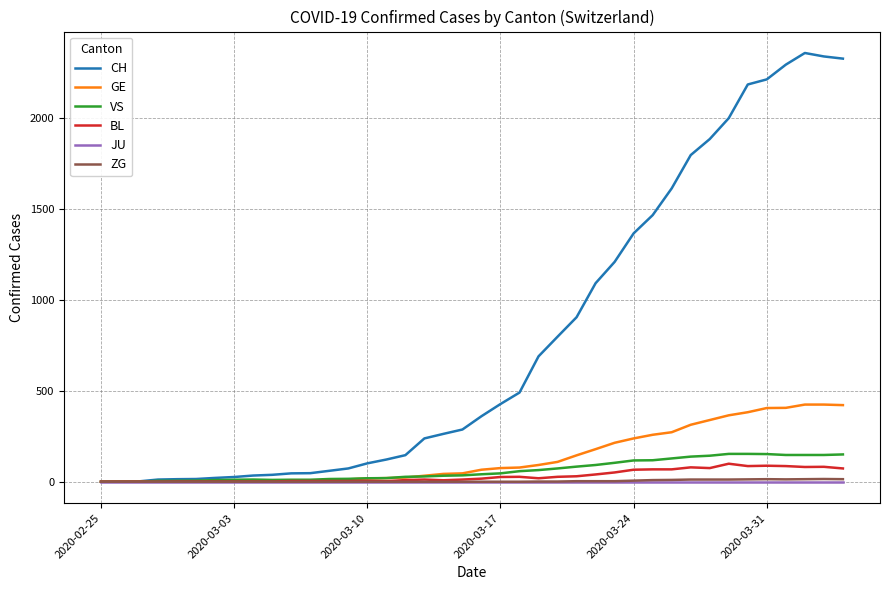

What is the maximum value for BL?

99